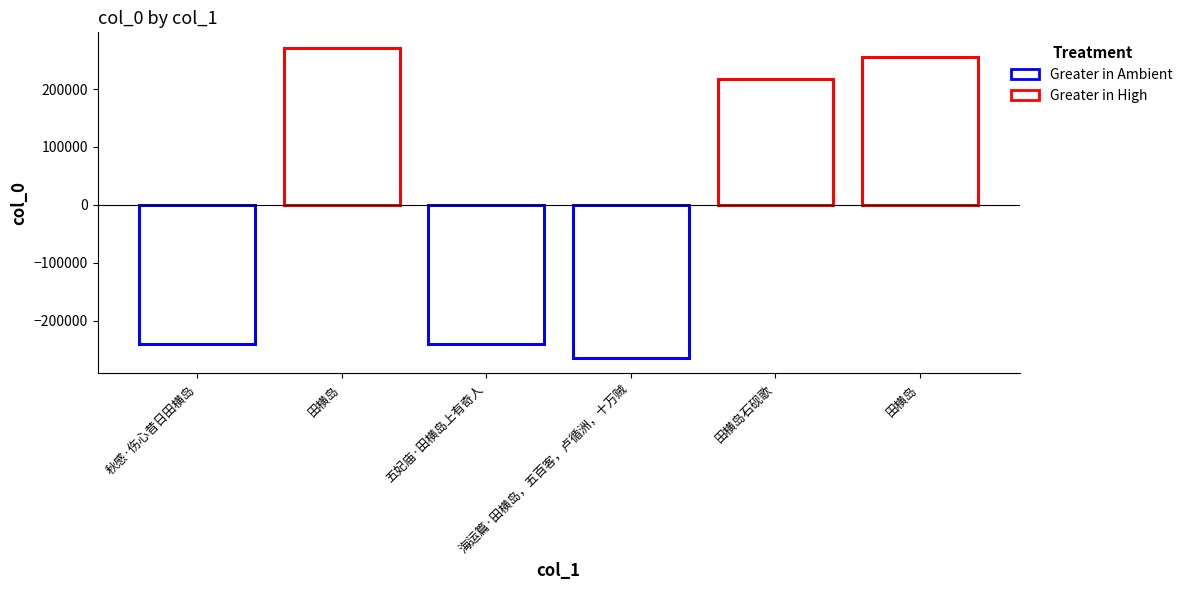

What is the difference between the maximum and second lowest values?

511231.0